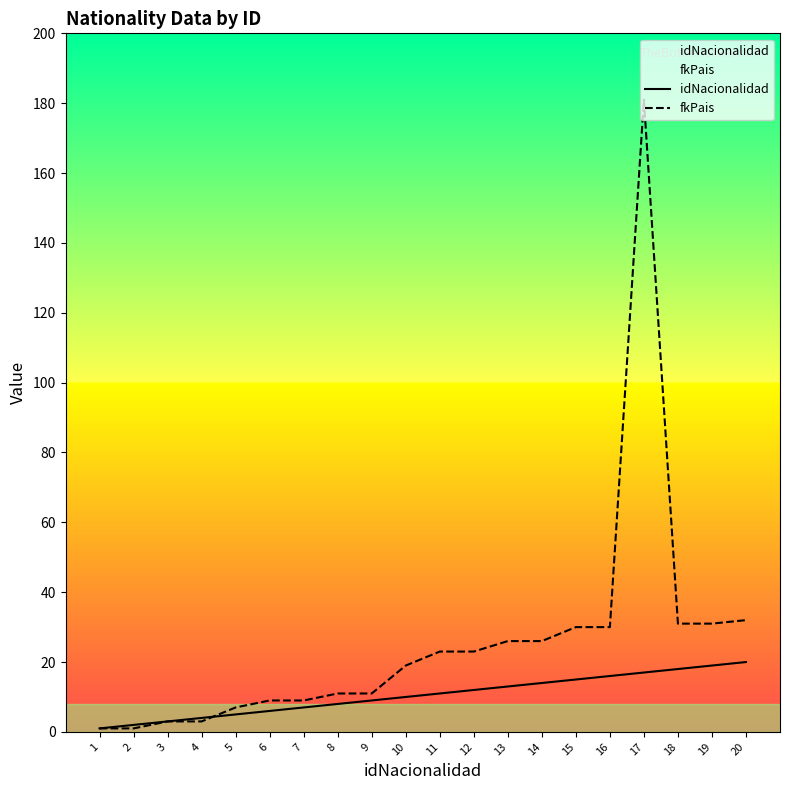

Which has a higher value, 7 or 14?

14